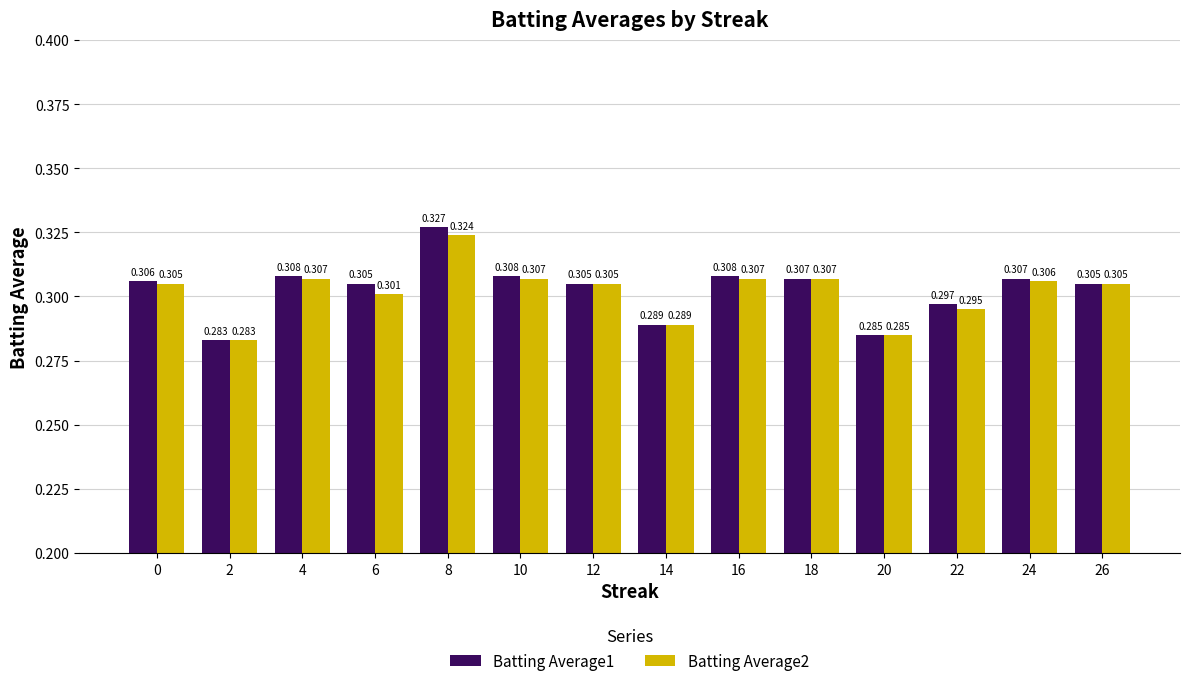

What is the sum of all Batting Average1 values?

4.2